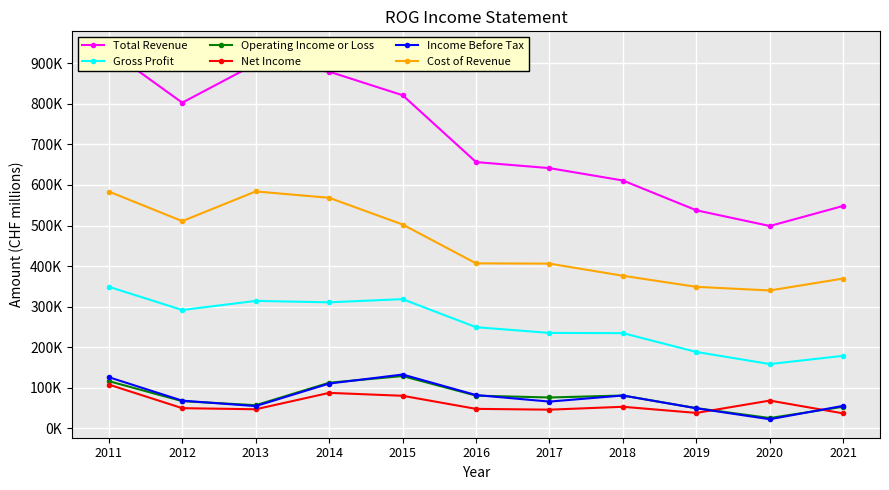

Reading right to left, list all the values displayed in this chart.

Total Revenue: 548300	498800	537500	610900	641400	656300	821000	879100	898300	802600	932900
Gross Profit: 179000	158700	188500	234800	235400	249500	318600	310800	314300	291800	349100
Operating Income or Loss: 53500	25700	50100	81200	76300	80900	129100	112700	57300	67300	116600
Net Income: 37100	68700	38300	53400	46300	48300	80500	87700	47300	50000	108100
Income Before Tax: 55800	22700	49700	81200	66200	82300	132900	110600	55100	68500	126300
Cost of Revenue: 369400	340000	348900	376200	406100	406800	502500	568300	584000	510800	583700